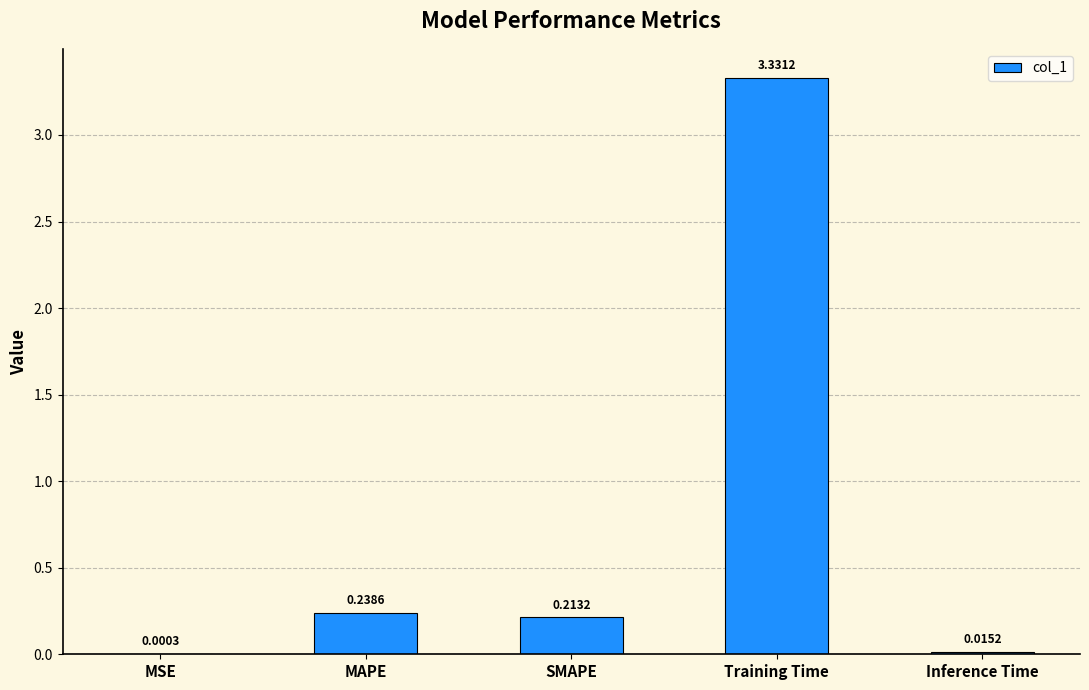

At which label is the value closest to 1?

MAPE